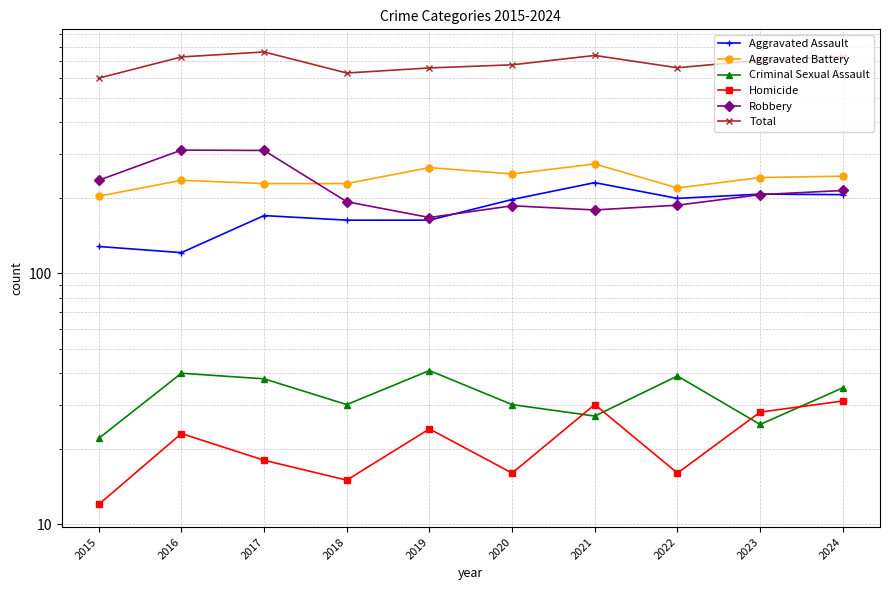

Which category has the highest value in the Robbery series?

2016